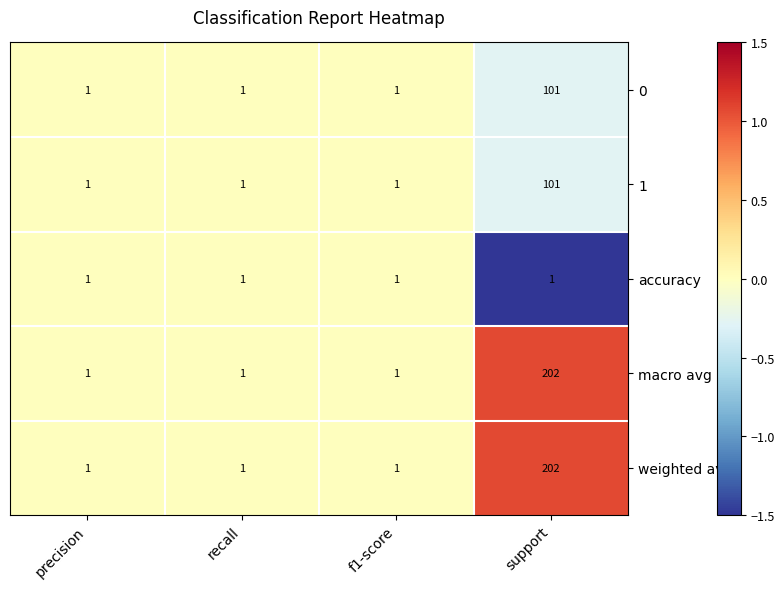

Read the macro avg value at support.

202